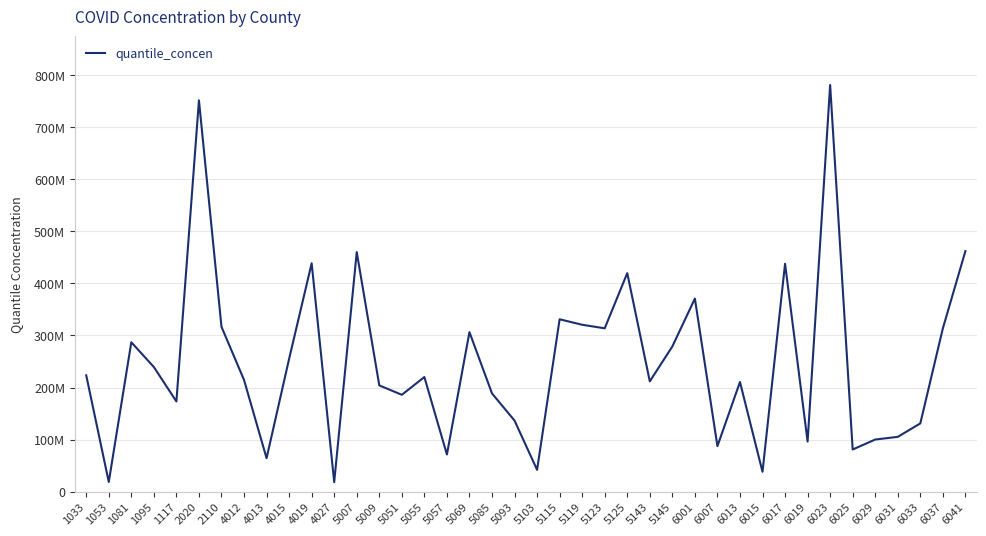

Rank the categories by value from highest to lowest.

6023, 2020, 6041, 5007, 4019, 6017, 5125, 6001, 5115, 5119, 2110, 5123, 6037, 5069, 1081, 5145, 4015, 1095, 1033, 5055, 4012, 5143, 6013, 5009, 5085, 5051, 1117, 5093, 6033, 6031, 6029, 6019, 6007, 6025, 5057, 4013, 5103, 6015, 1053, 4027